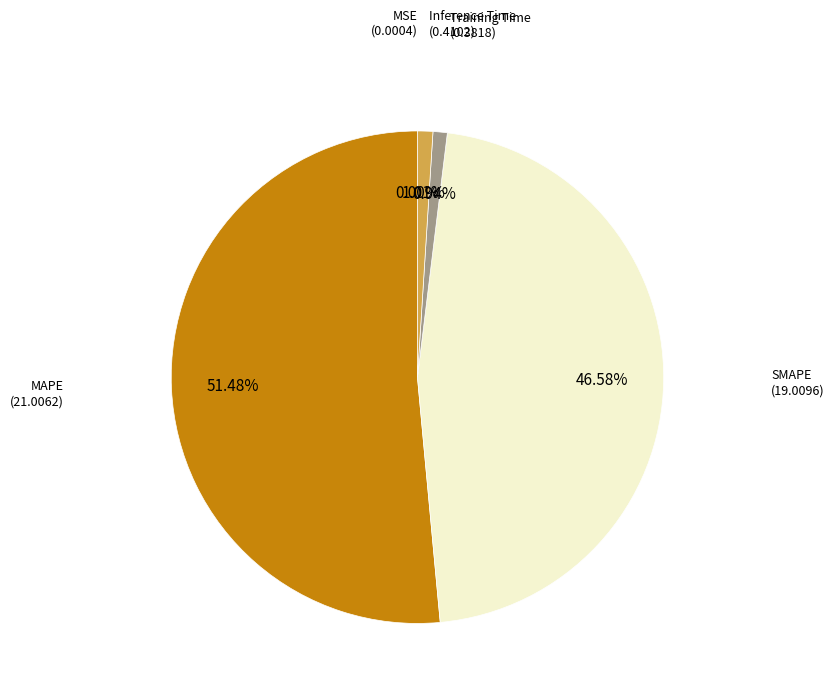

To the nearest percent, what is the combined percentage of SMAPE and MAPE?

98%